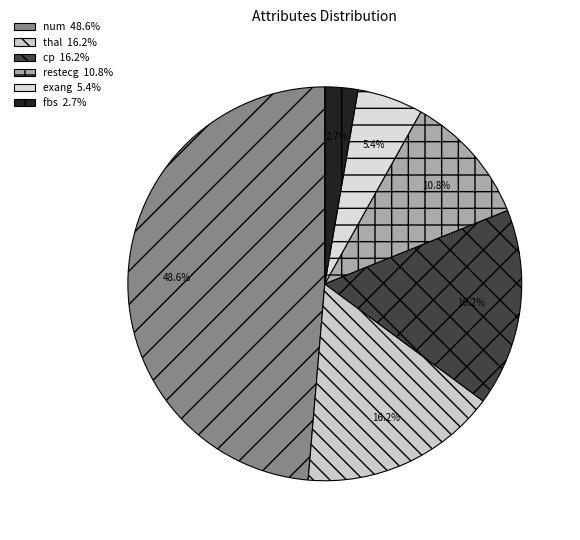

What percentage do cp and exang together represent?

21.6%